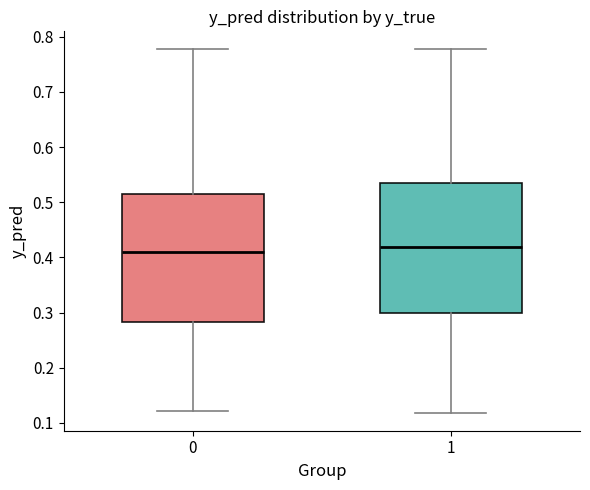

Where does the upper whisker of the box at x = 0 end on the y-axis? The values are not printed on the chart, so give them approximately, as read against the axis.

0.78